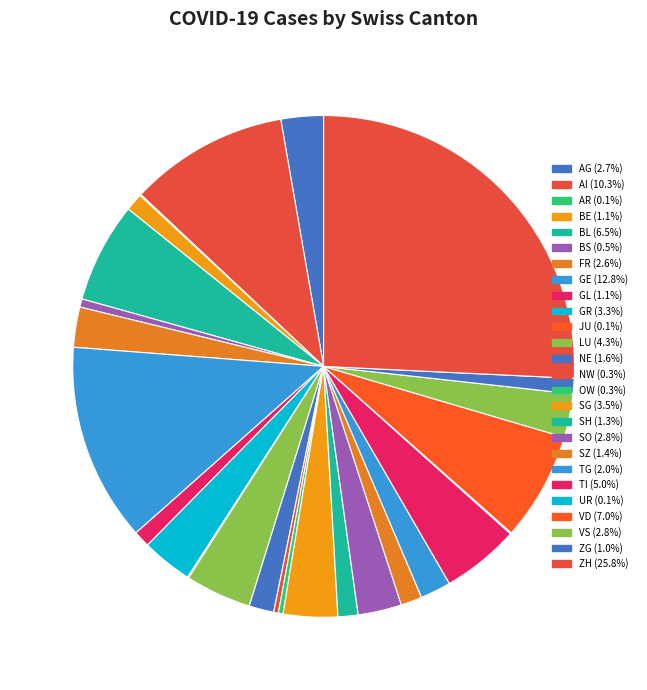

Is there any slice that represents more than half of the pie?

No